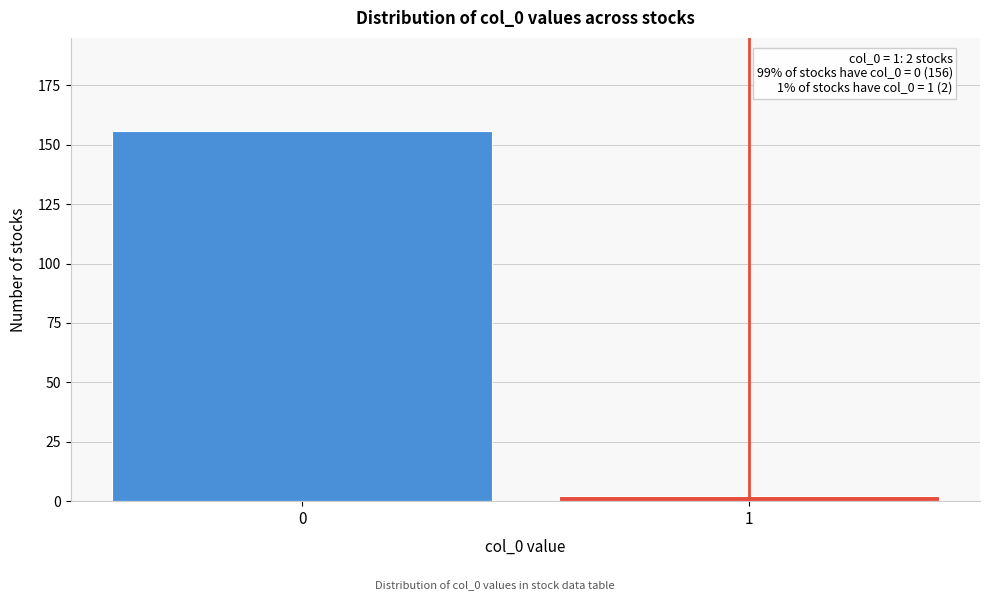

Reading right to left, what are all the values shown in this chart?

2	156